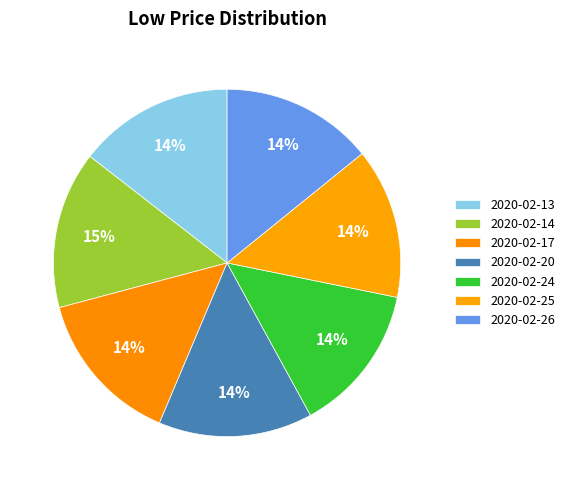

To the nearest percent, what percentage of the pie is 2020-02-20?

14%